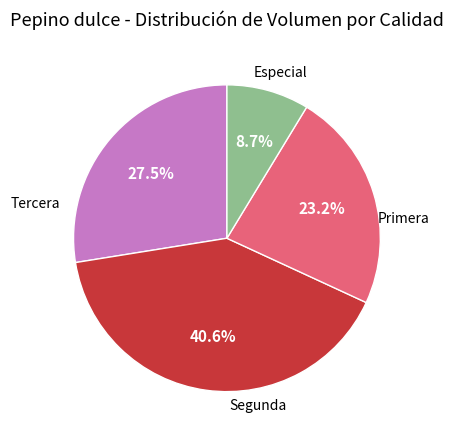

The Primera slice represents 26% of the pie. True or false?

False